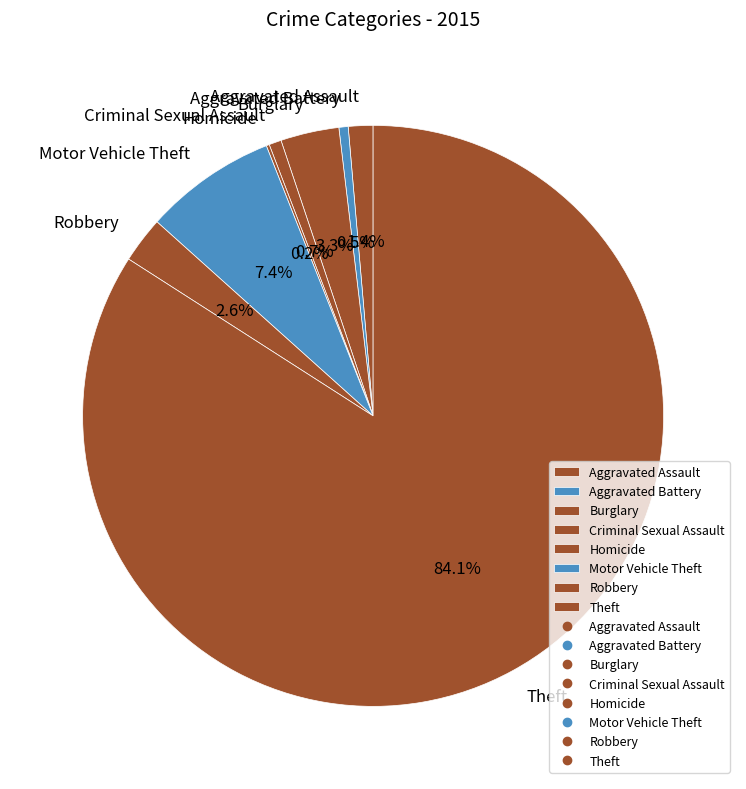

What percentage is NOT represented by Robbery?

97.4%